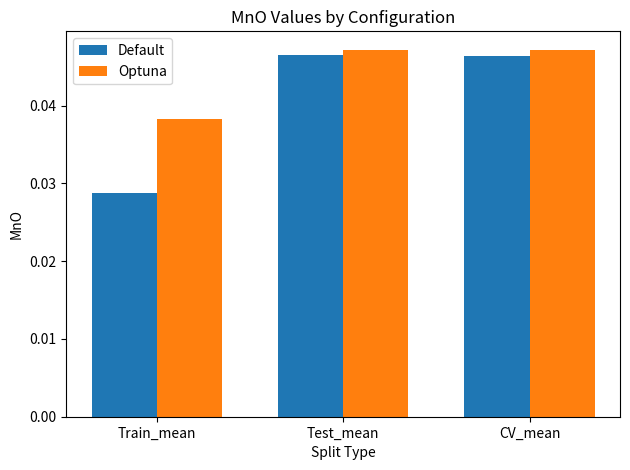

What is the sum of the Optuna values at Test_mean and Train_mean?

0.1